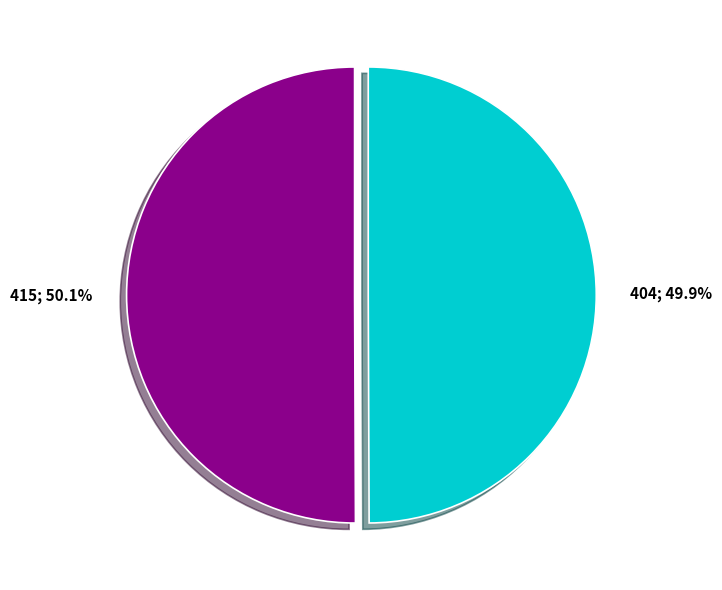

Is there a majority slice in this chart?

Yes